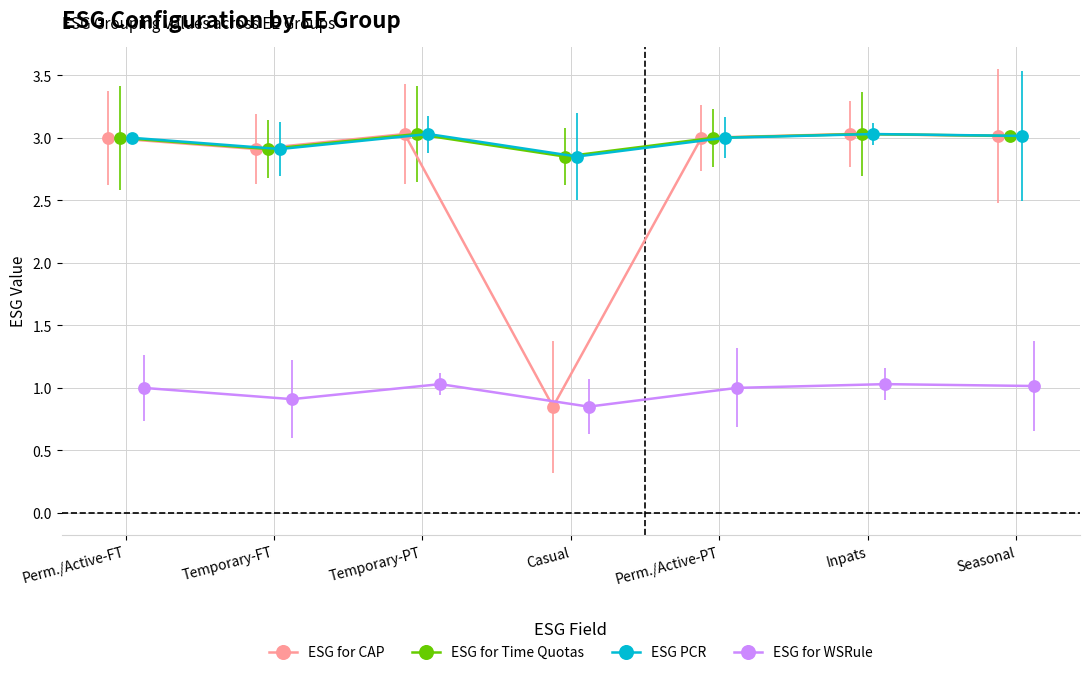

Count the number of categories in the chart.

7